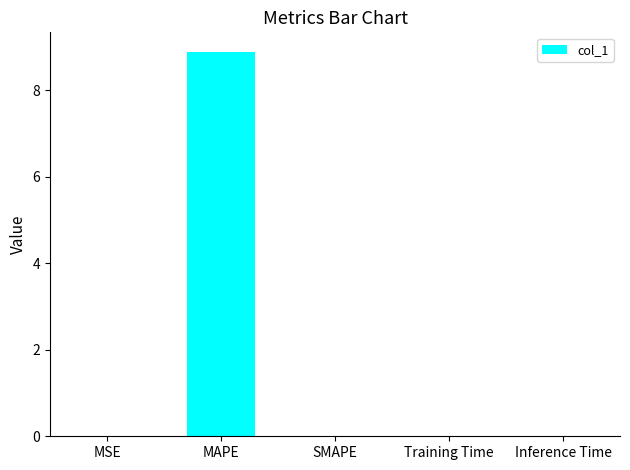

Is it true that the value at SMAPE is 0.0?

True